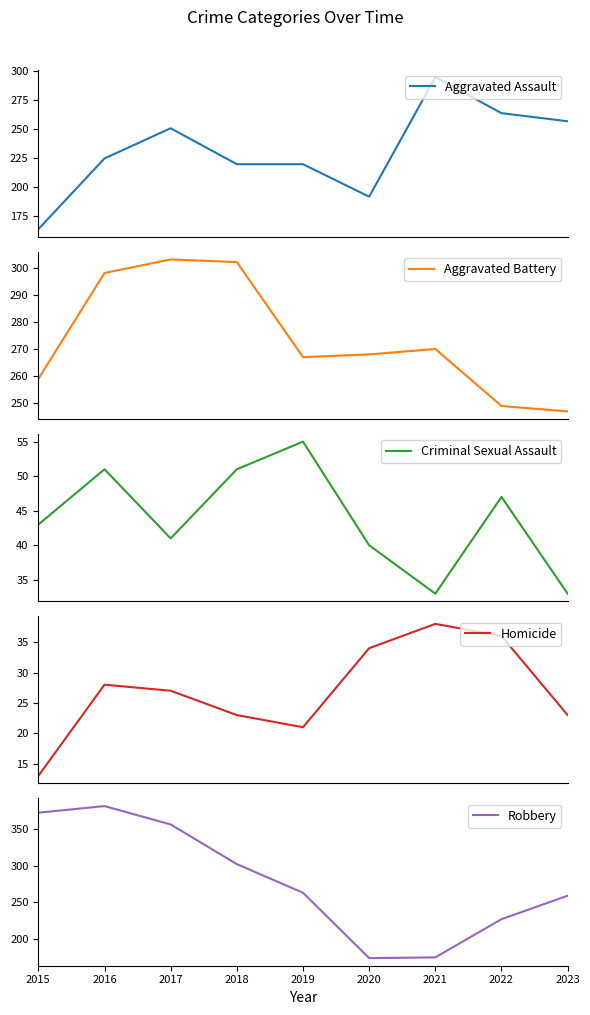

In Robbery, how many points are higher than both neighbors (excluding endpoints)?

1